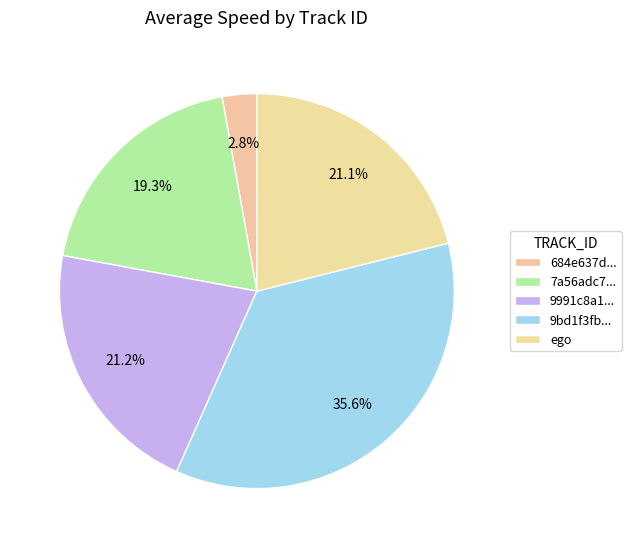

How many segments does this pie chart have?

5